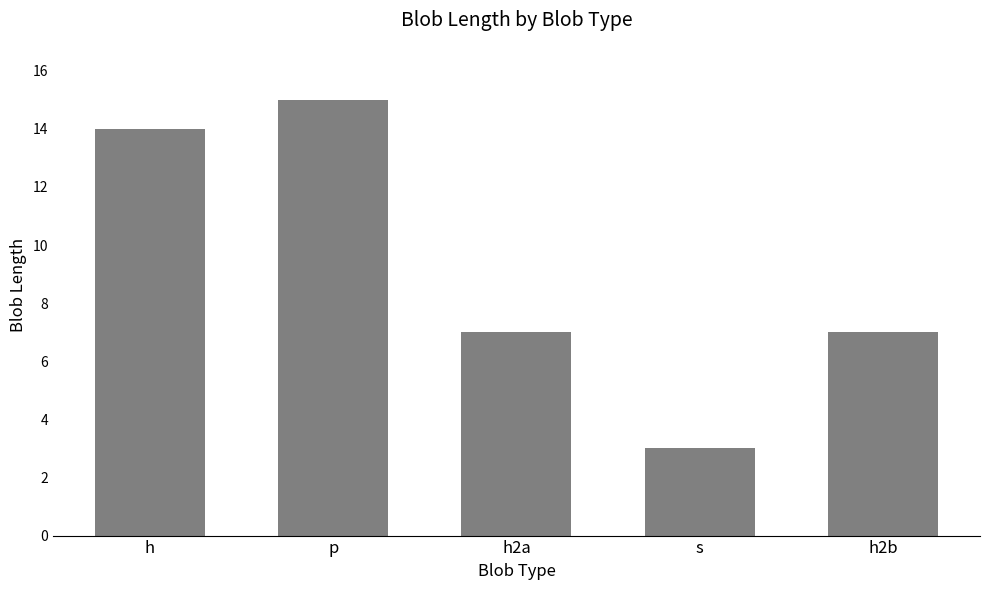

What is the change in value from h to h2b?

-7